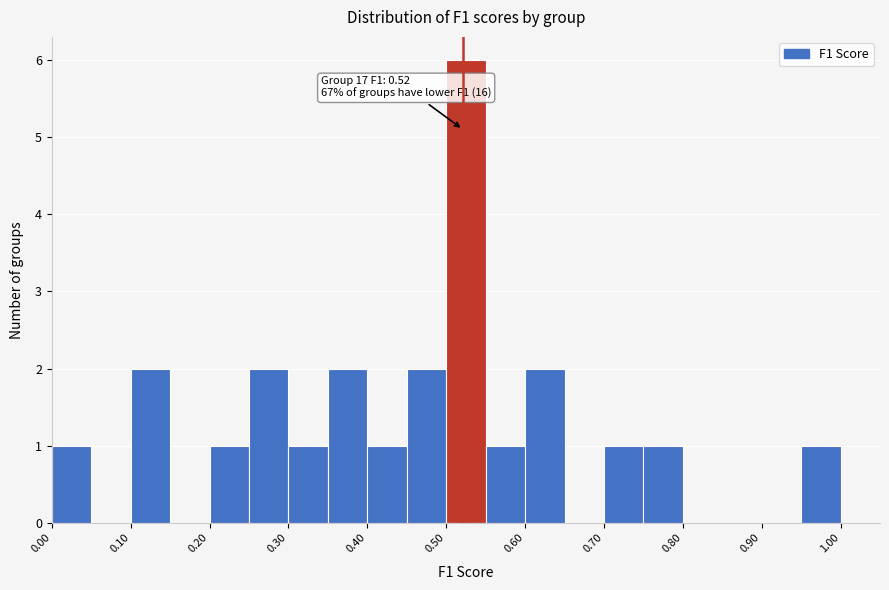

Which range on the x-axis has the tallest bar?

0.50 to 0.55